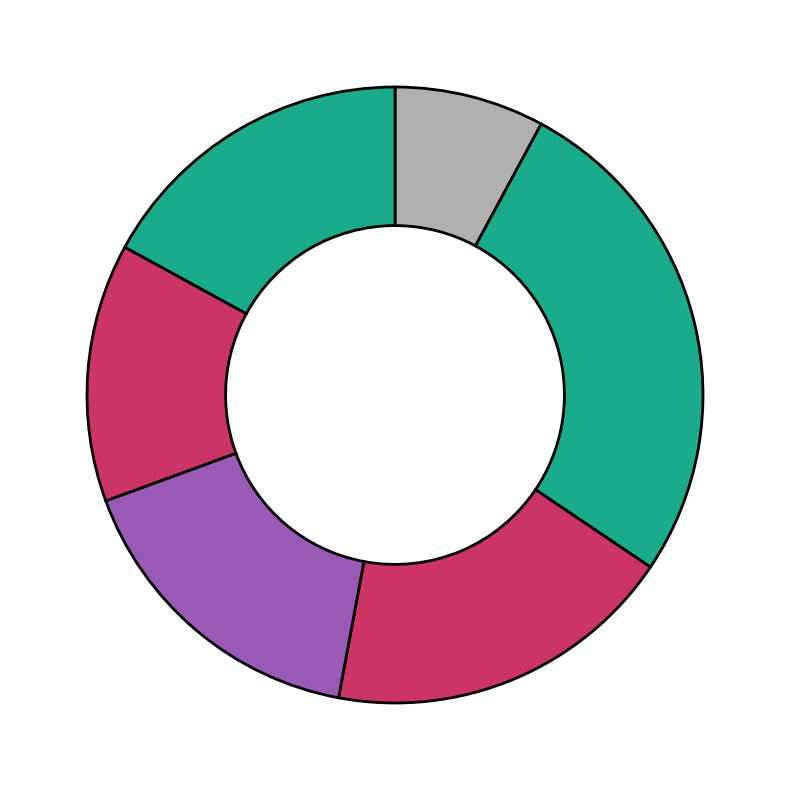

Which slice is the largest?

SGLW